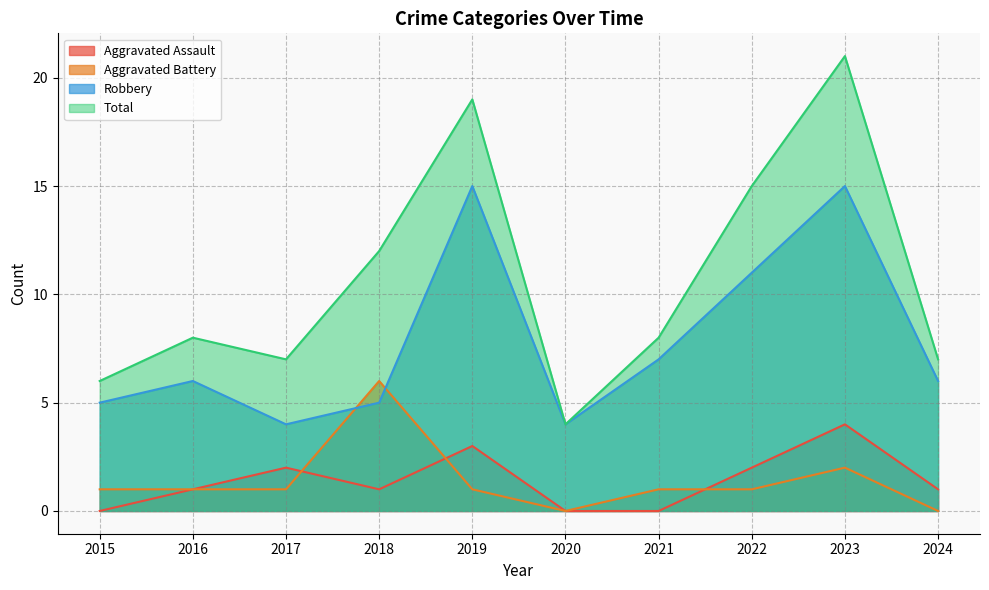

Where is Robbery nearest to the value 9?

2021